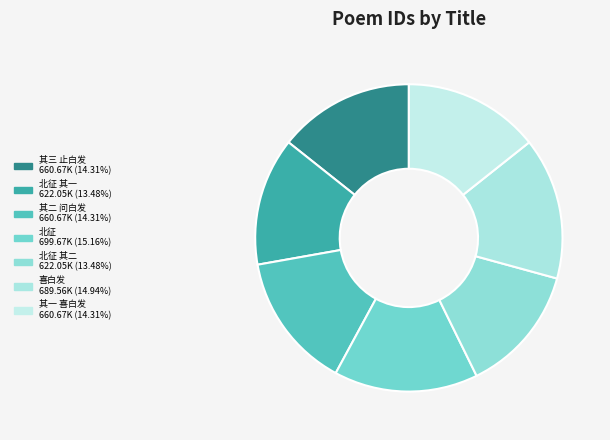

How many segments does this pie chart have?

7